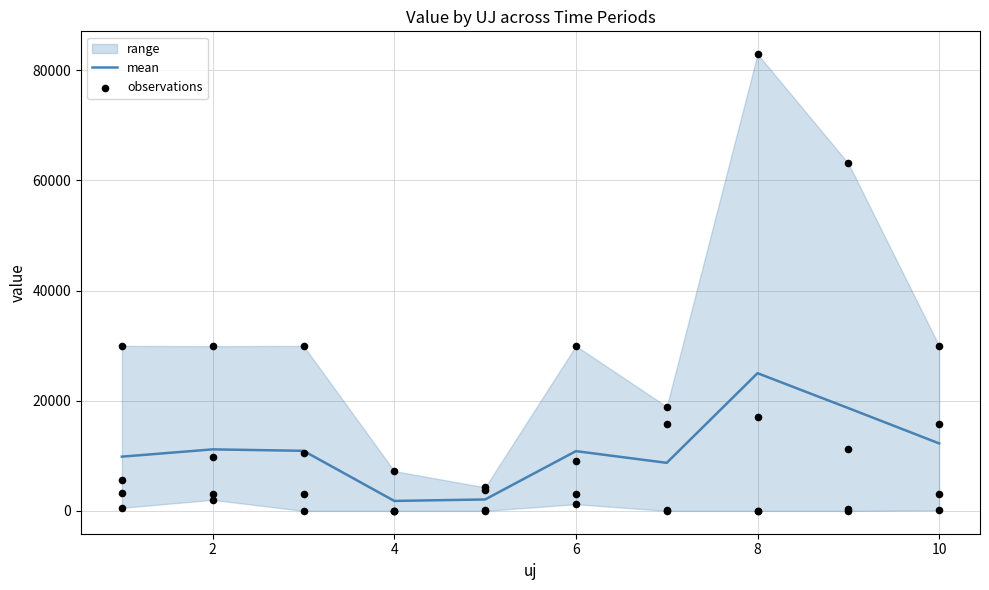

What is the maximum value for mean?

24997.2